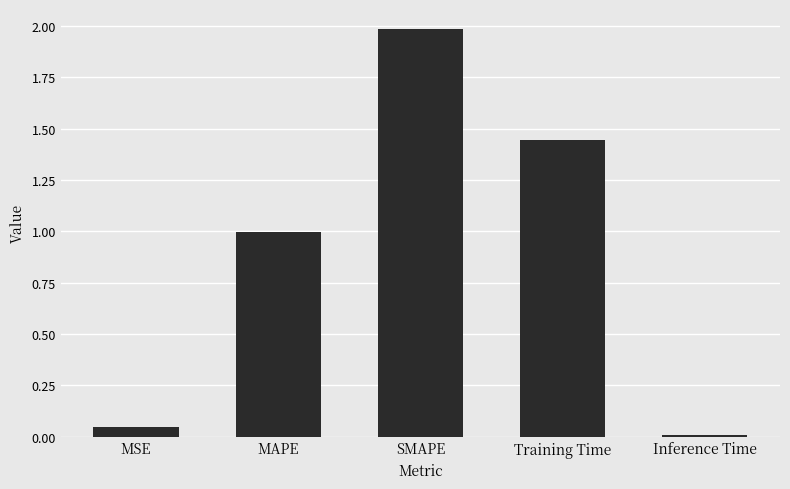

List the labels in order of value, smallest first.

Inference Time, MSE, MAPE, Training Time, SMAPE